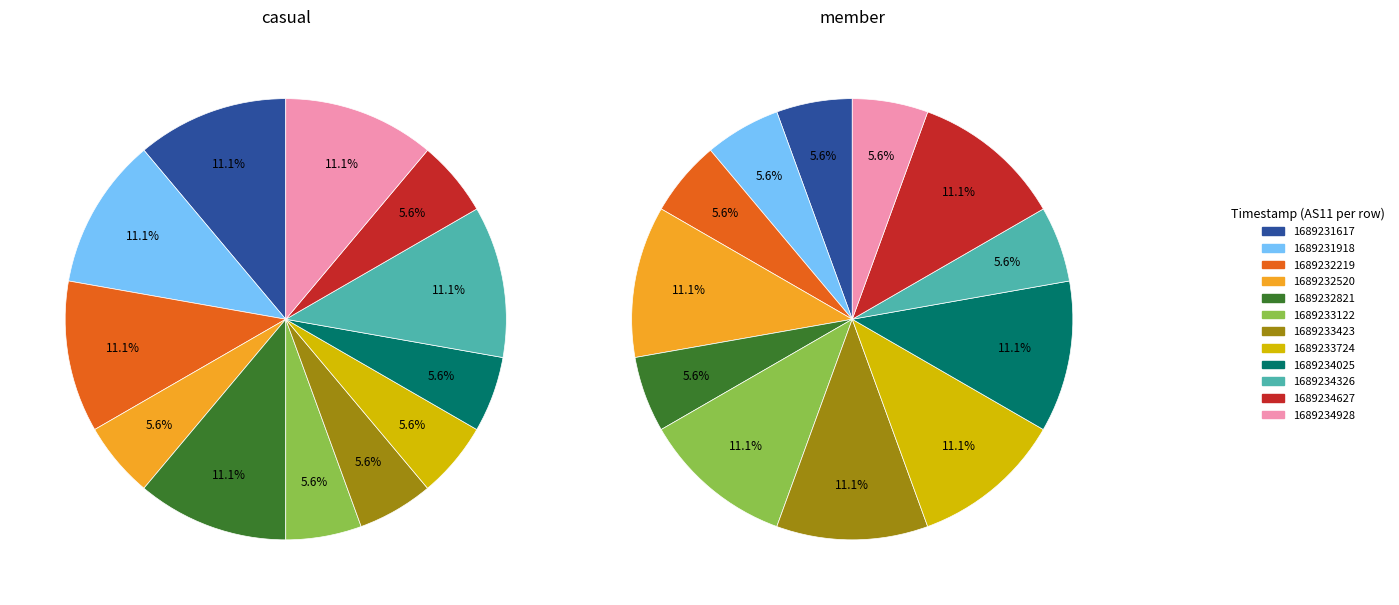

Which has a higher value, 1689234326 or 1689232821?

1689234326